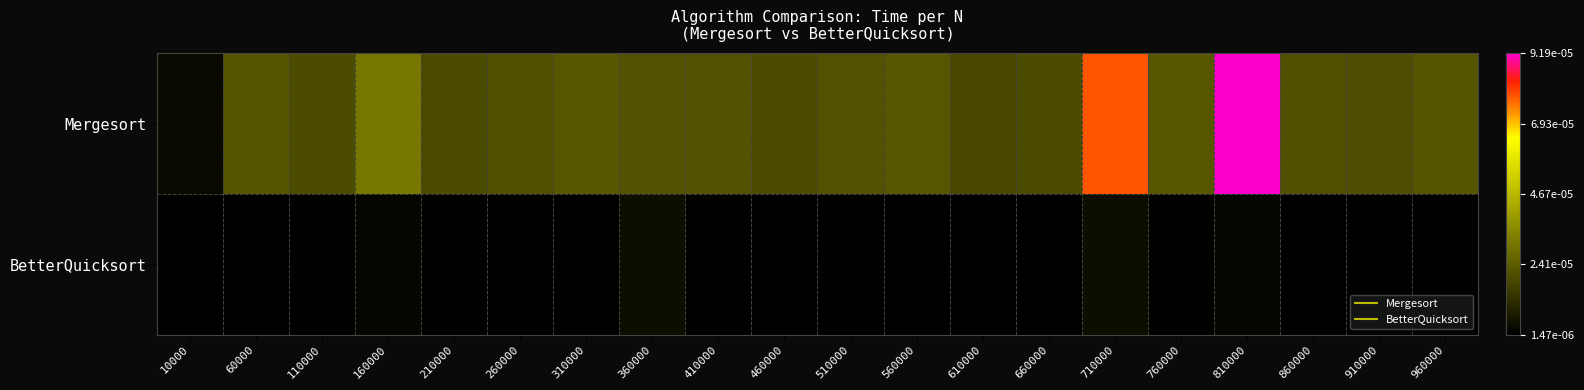

At which category is the sum across all series the highest?

810000